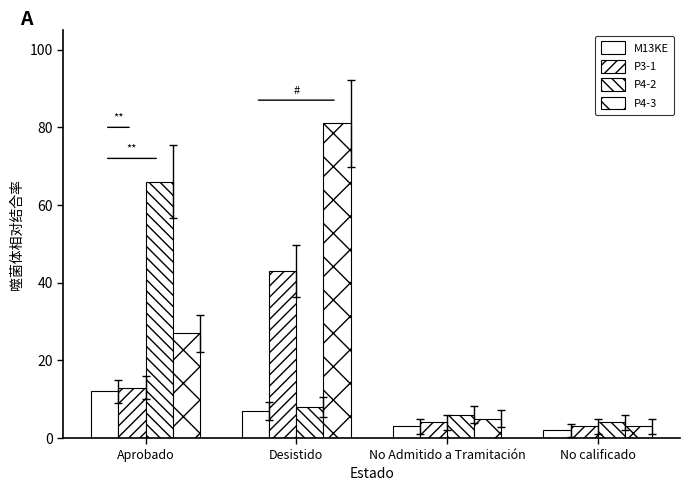

Is the value of M13KE at Desistido greater than the value of P3-1 at No Admitido a Tramitación?

Yes